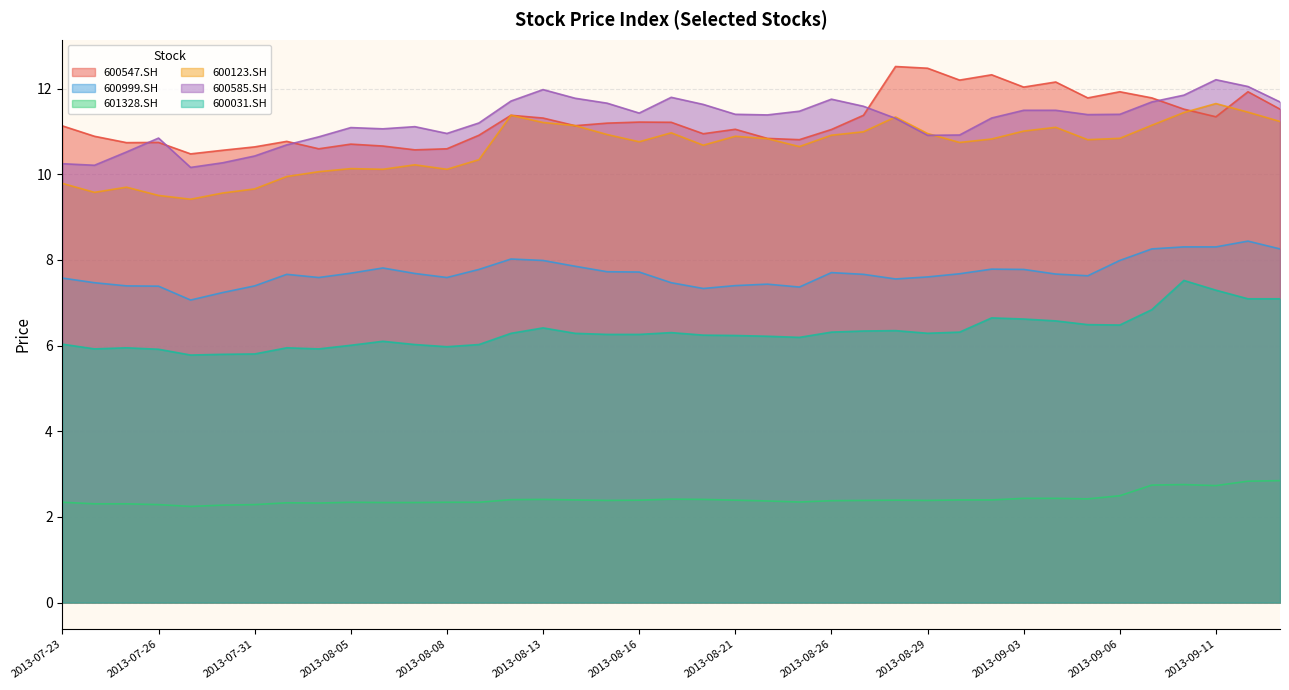

What are all the series names shown in the legend?

600547.SH, 600999.SH, 601328.SH, 600123.SH, 600585.SH, 600031.SH